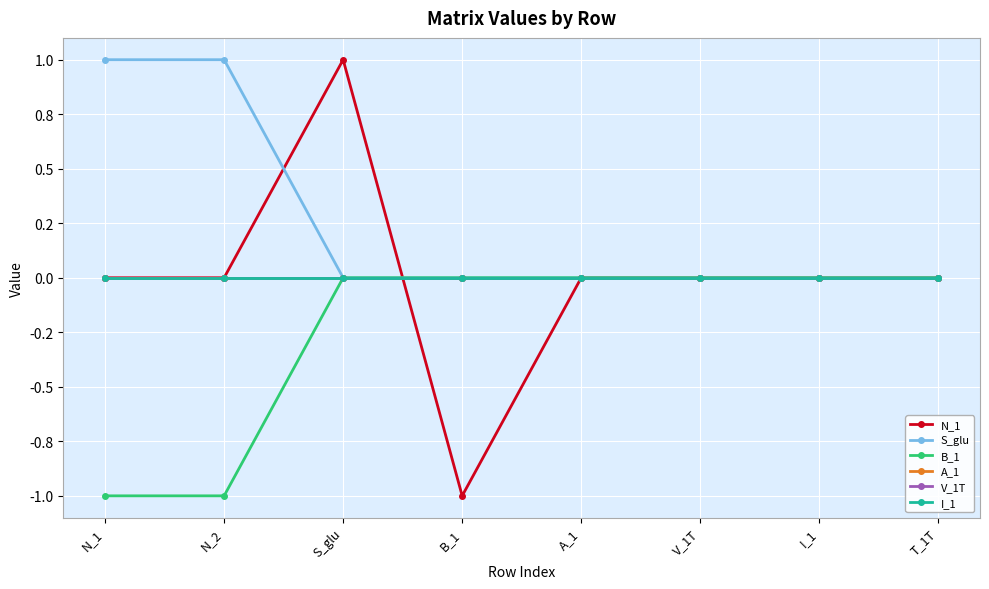

Which series has the largest total across all categories?

S_glu